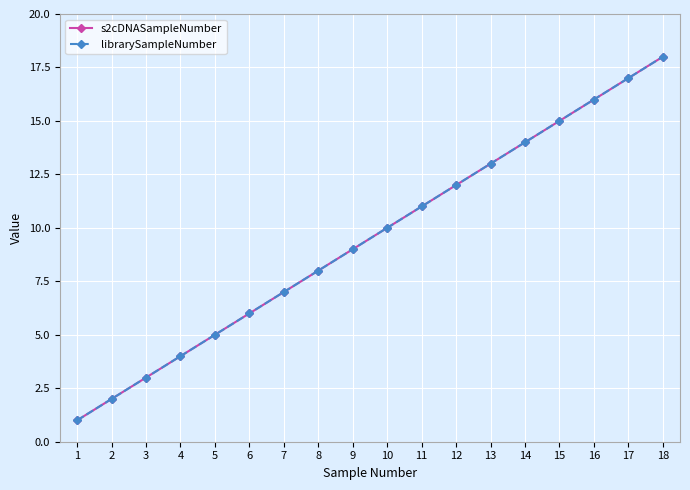

True or false: librarySampleNumber has a value of 20 at 12.

False